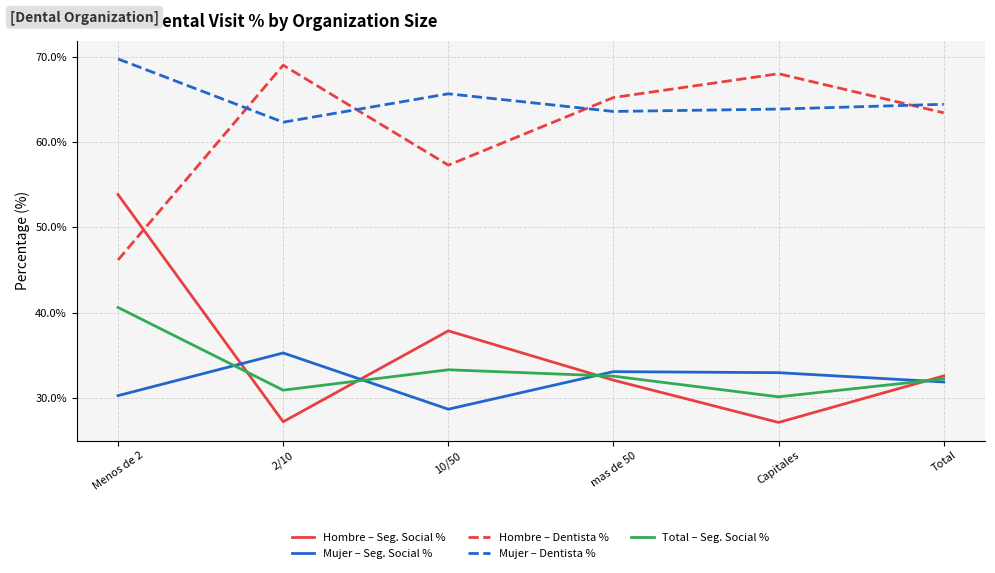

True or false: Hombre – Dentista % and Mujer – Seg. Social % cross at least once.

False